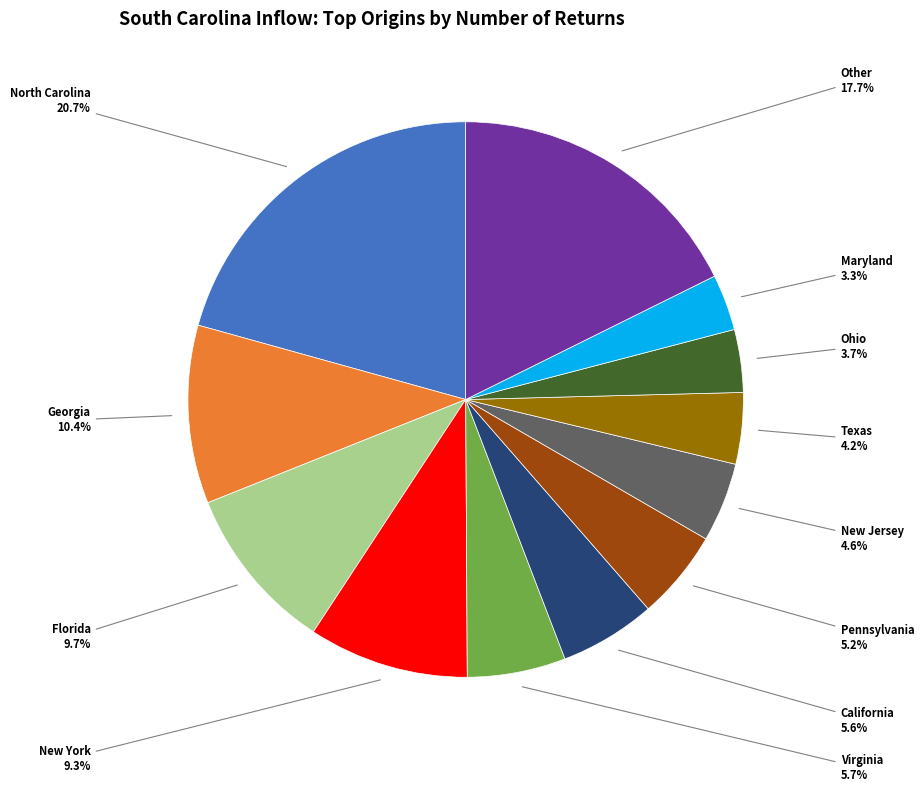

To the nearest percent, what is the average slice percentage?

8%